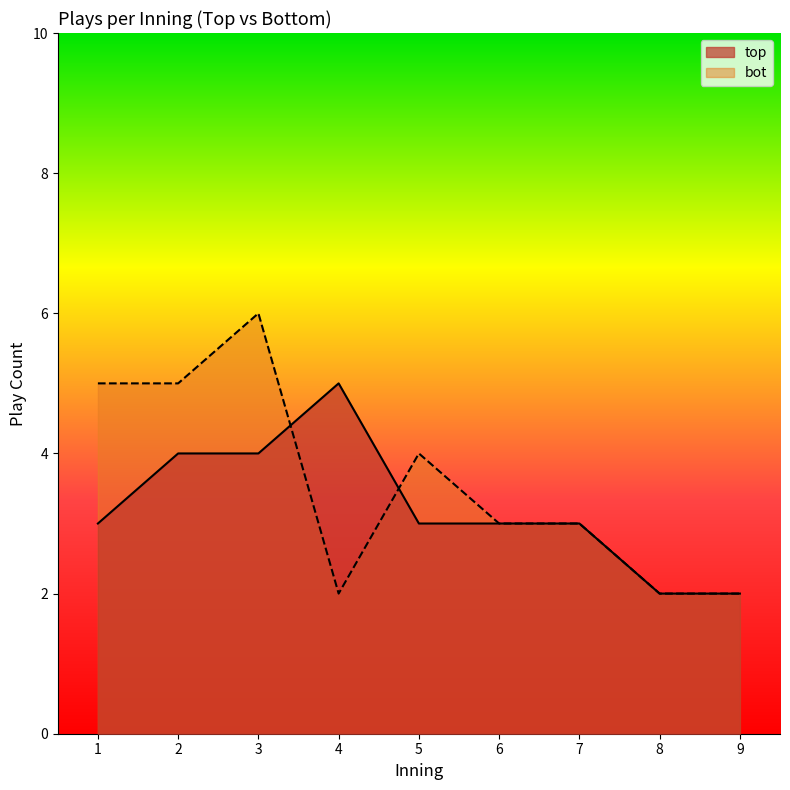

True or false: bot has a value of 3 at 9.

False